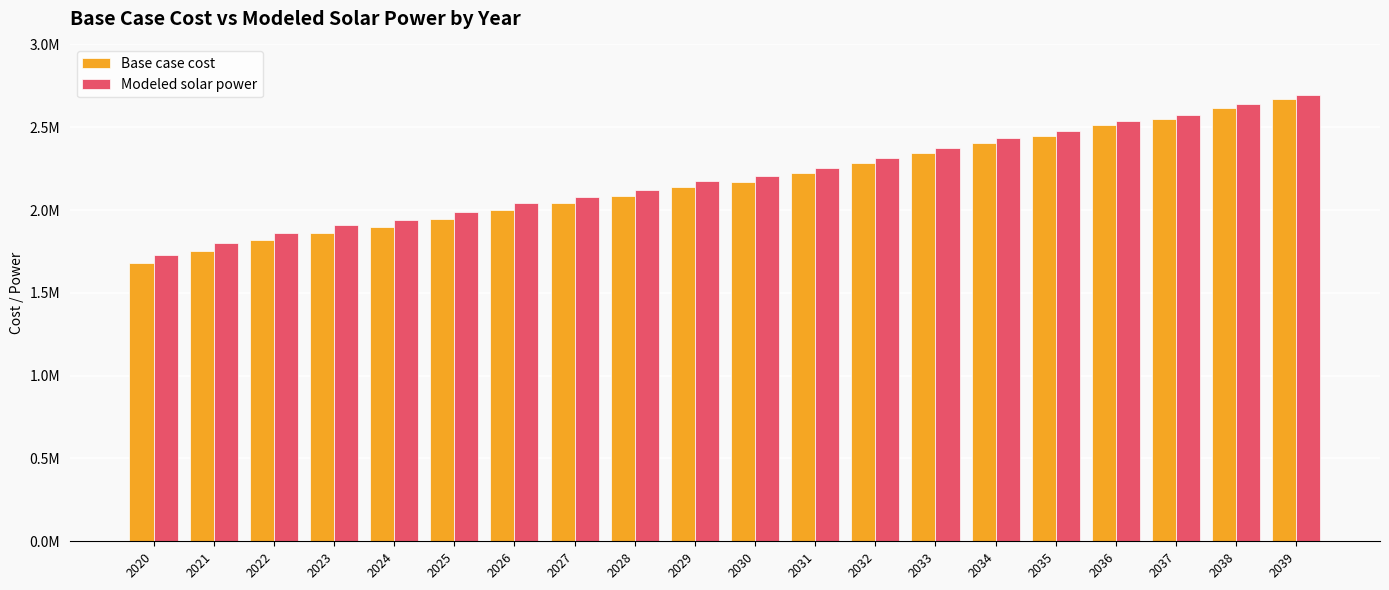

What is the value of the Modeled solar power bar at the 10th from the left?

2173610.7